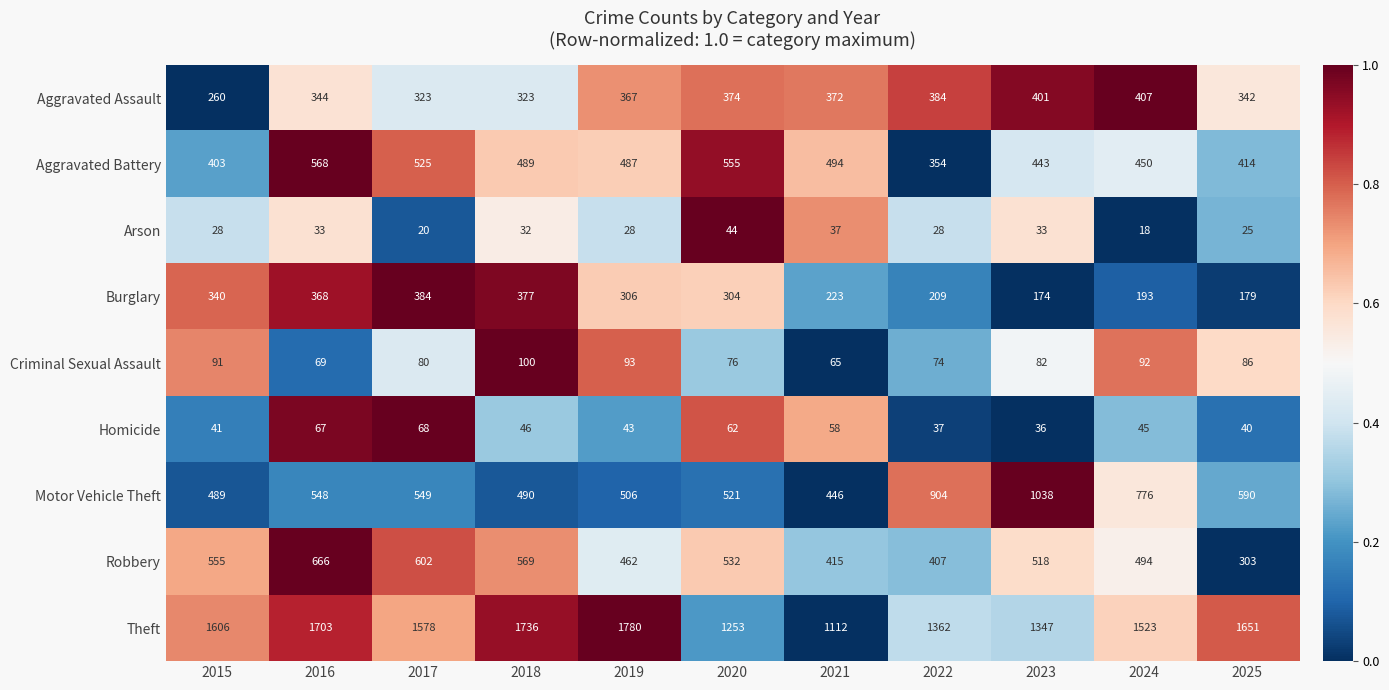

What is the difference between the maximum and minimum values in the Burglary series?

210